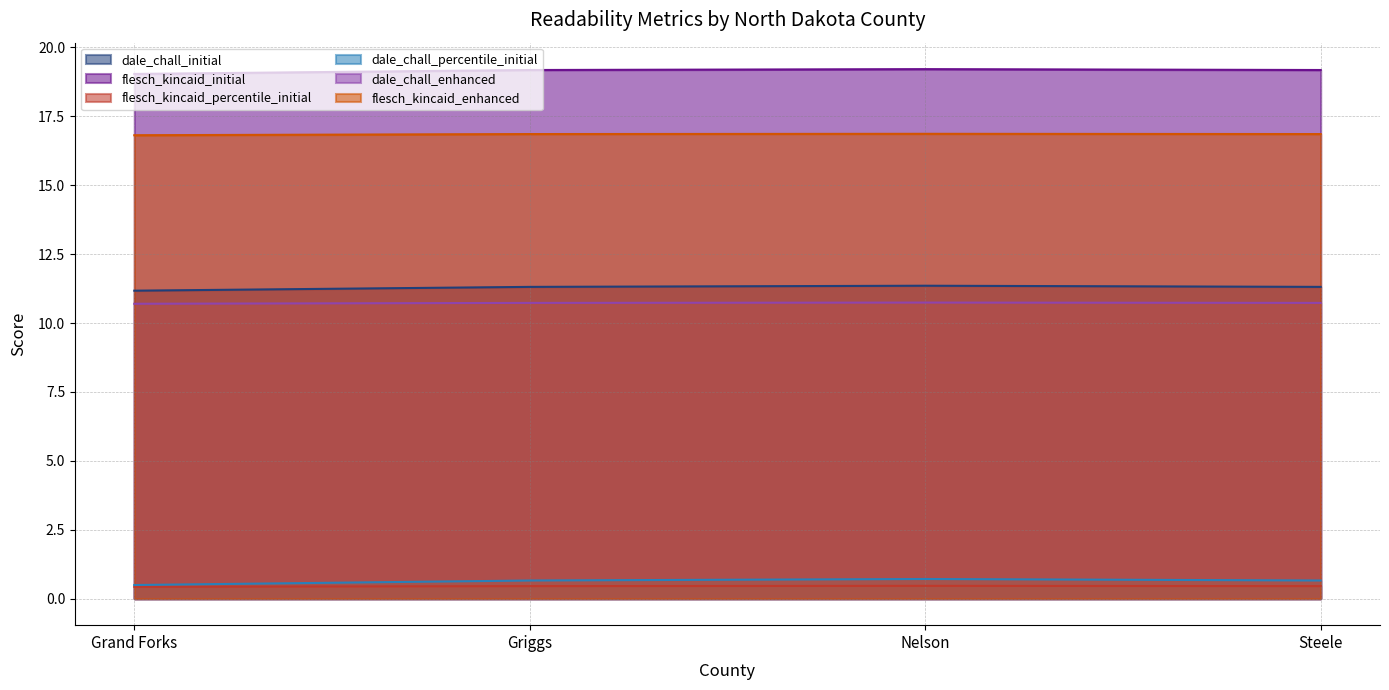

What is the approximate value of flesch_kincaid_percentile_initial at Grand Forks?

0.4